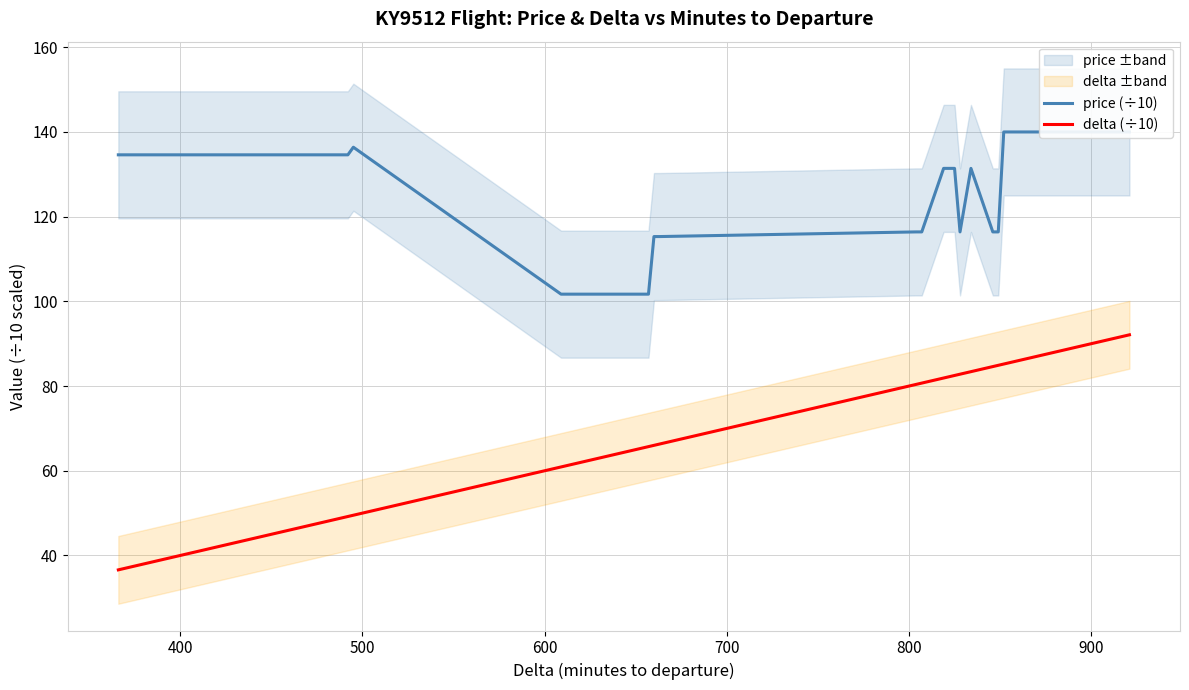

Is it true that price (÷10) equals 46.6 at 25?

False